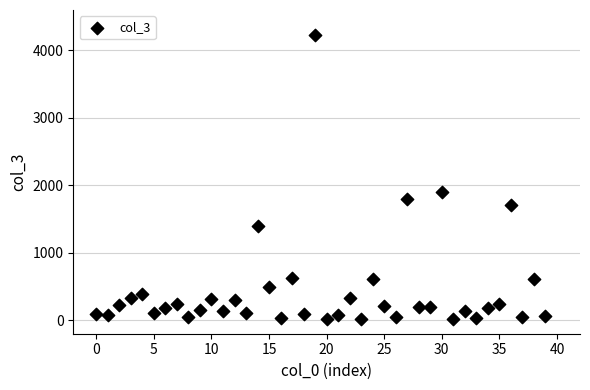

What Y value in the scatter plot is closest to 2122?

1906